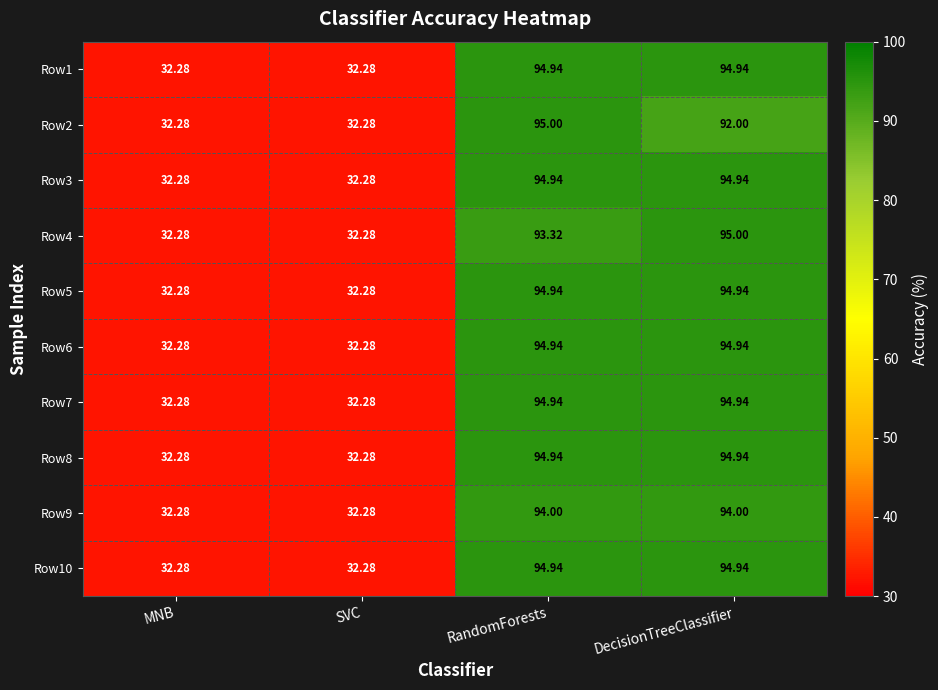

At which label does Row2 reach its peak?

RandomForests